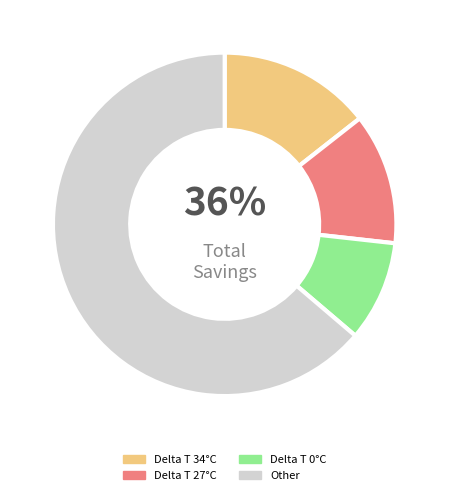

Approximately how many times larger is the value at Delta T 0°C compared to Delta T 27°C?

0.8